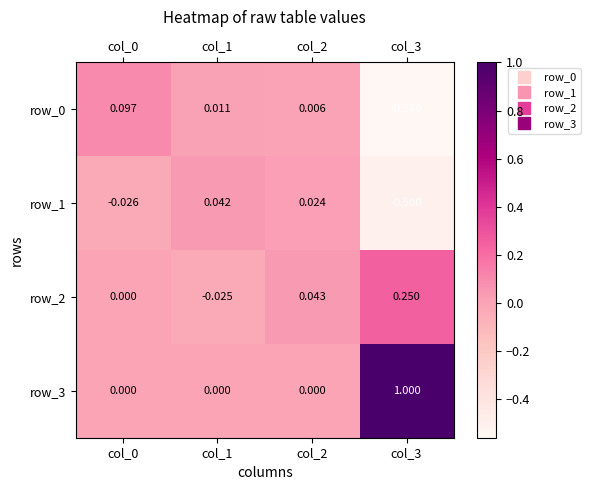

At how many categories does at least one series exceed 0?

4